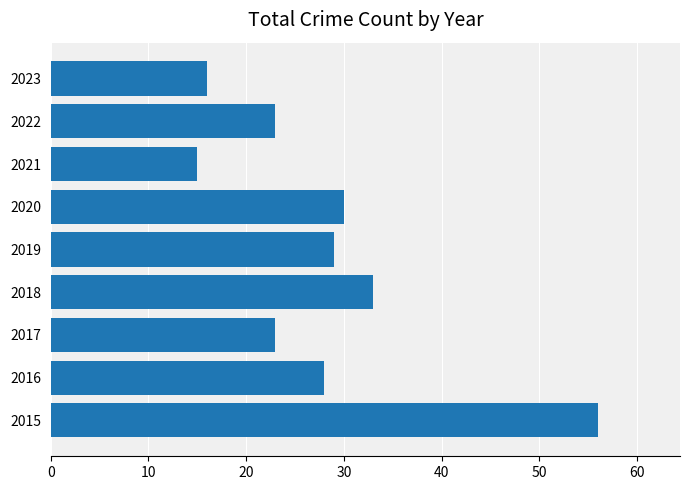

What is the greatest value displayed?

56